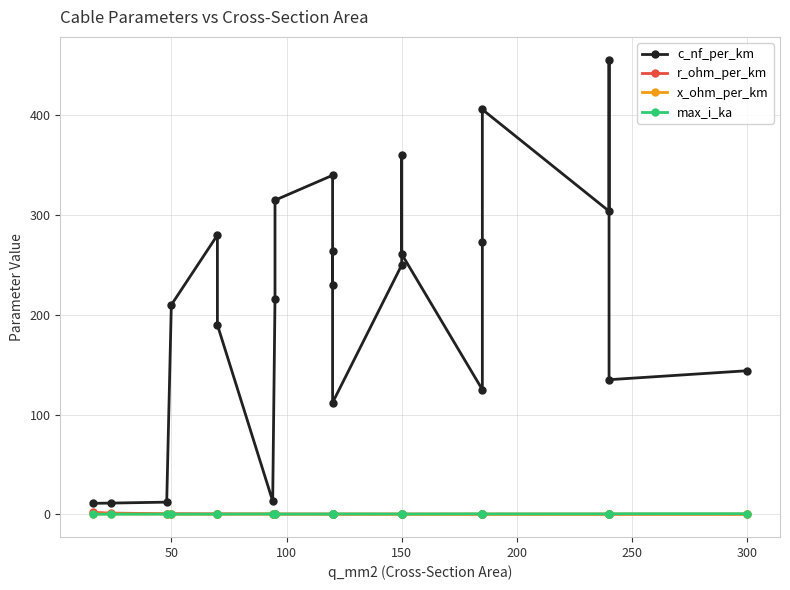

True or false: max_i_ka and c_nf_per_km cross at least once.

False